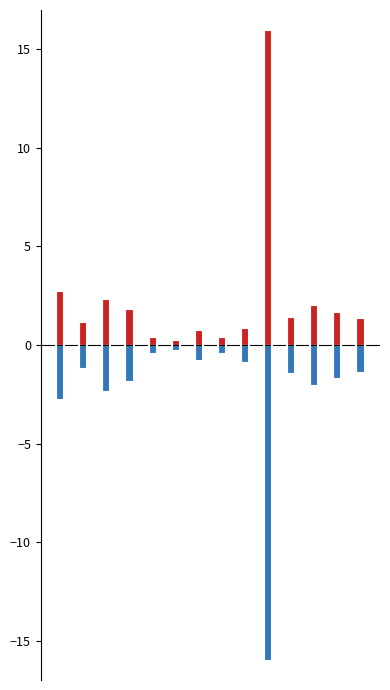

How many bars are there in total?

28